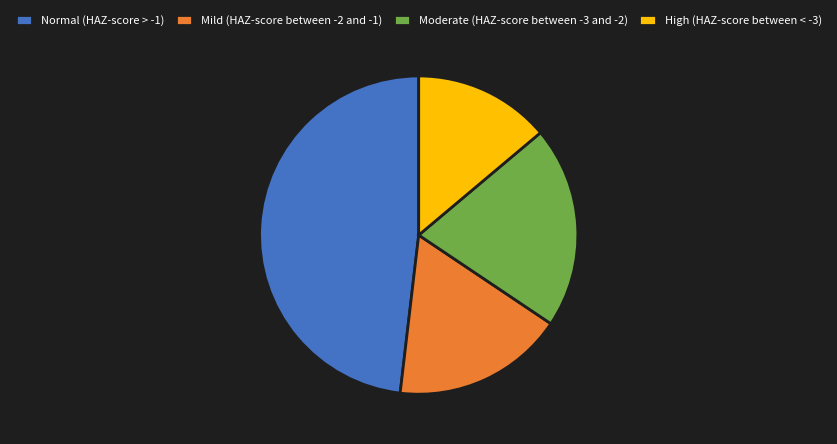

Which category has the biggest portion of the pie?

Normal (HAZ-score > -1)